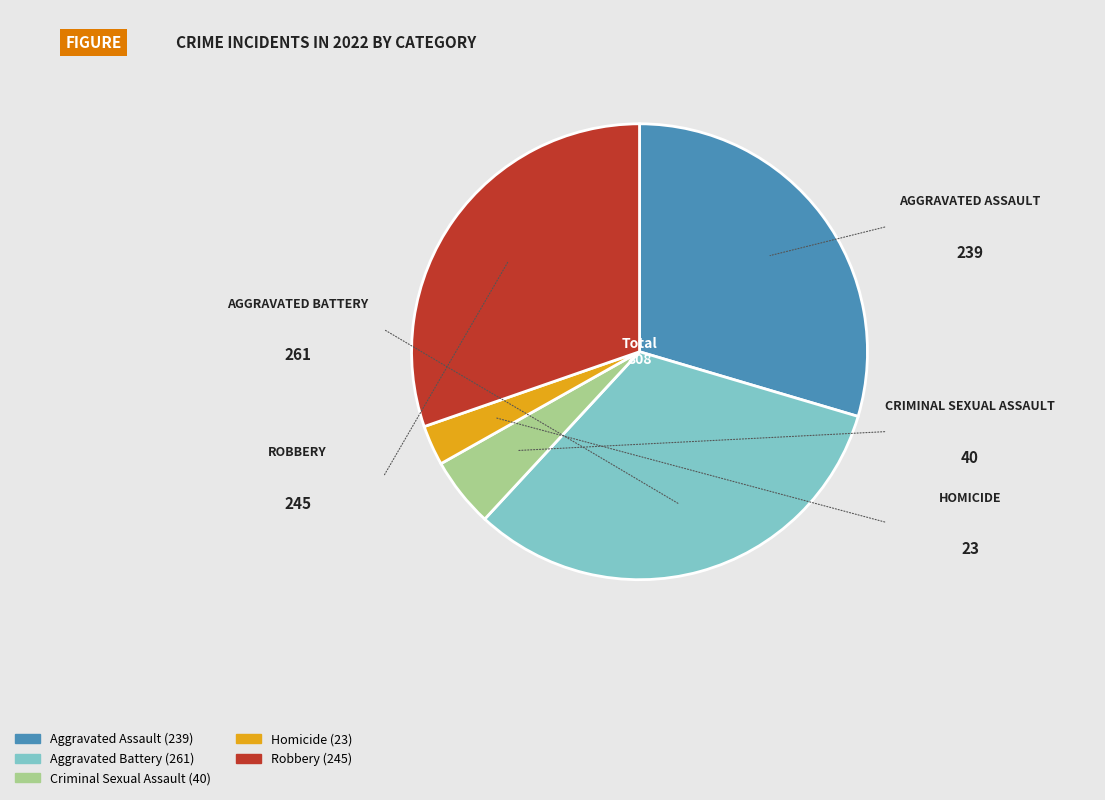

Do Aggravated Assault and Criminal Sexual Assault together represent more than half of the pie?

No